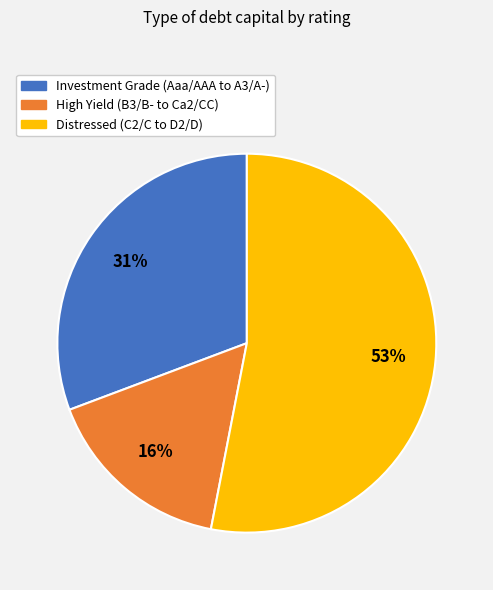

Is there a majority slice in this chart?

Yes